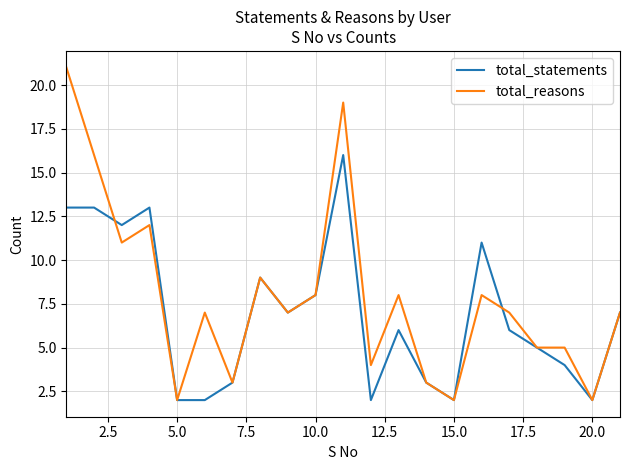

List the series in order of their overall mean, highest first.

total_reasons, total_statements